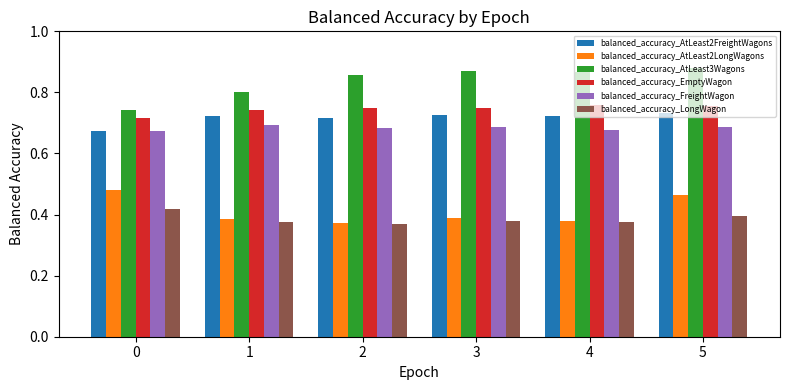

How many bars are there in total?

36